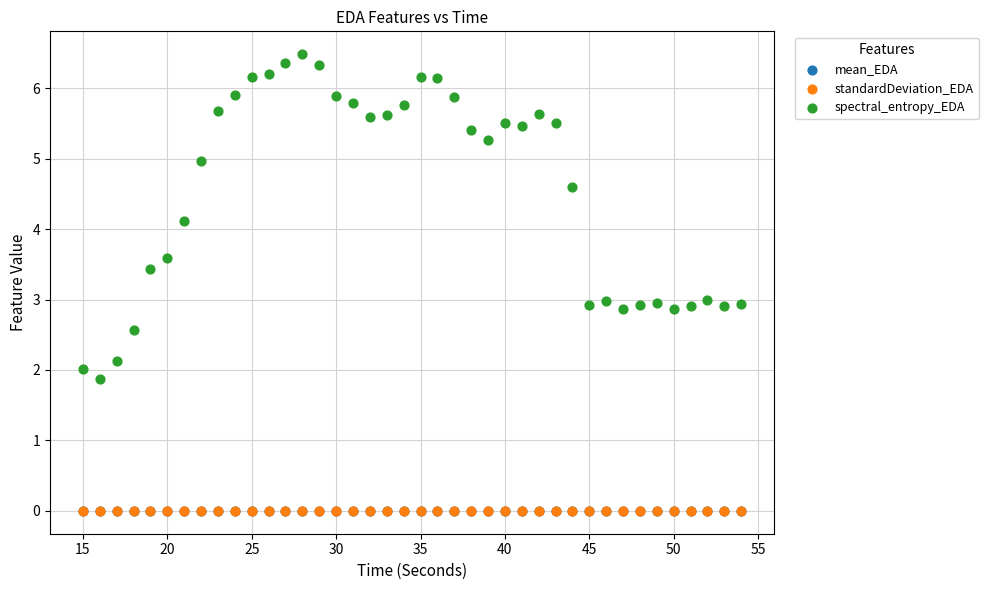

What are all the series names shown in the legend?

mean_EDA, standardDeviation_EDA, spectral_entropy_EDA